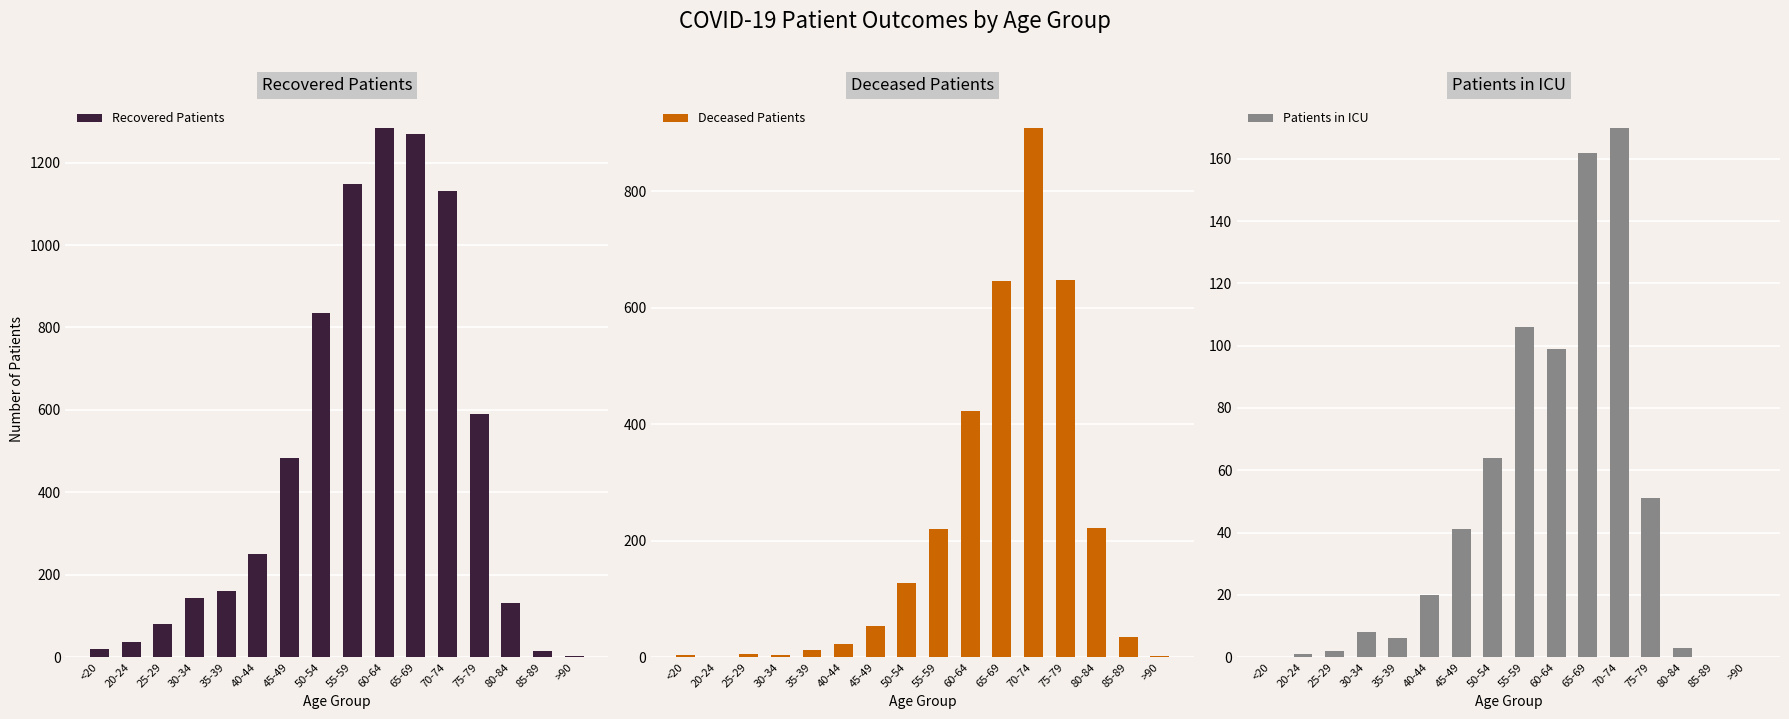

Rank the series by their average value, from lowest to highest.

Patients in ICU, Deceased Patients, Recovered Patients